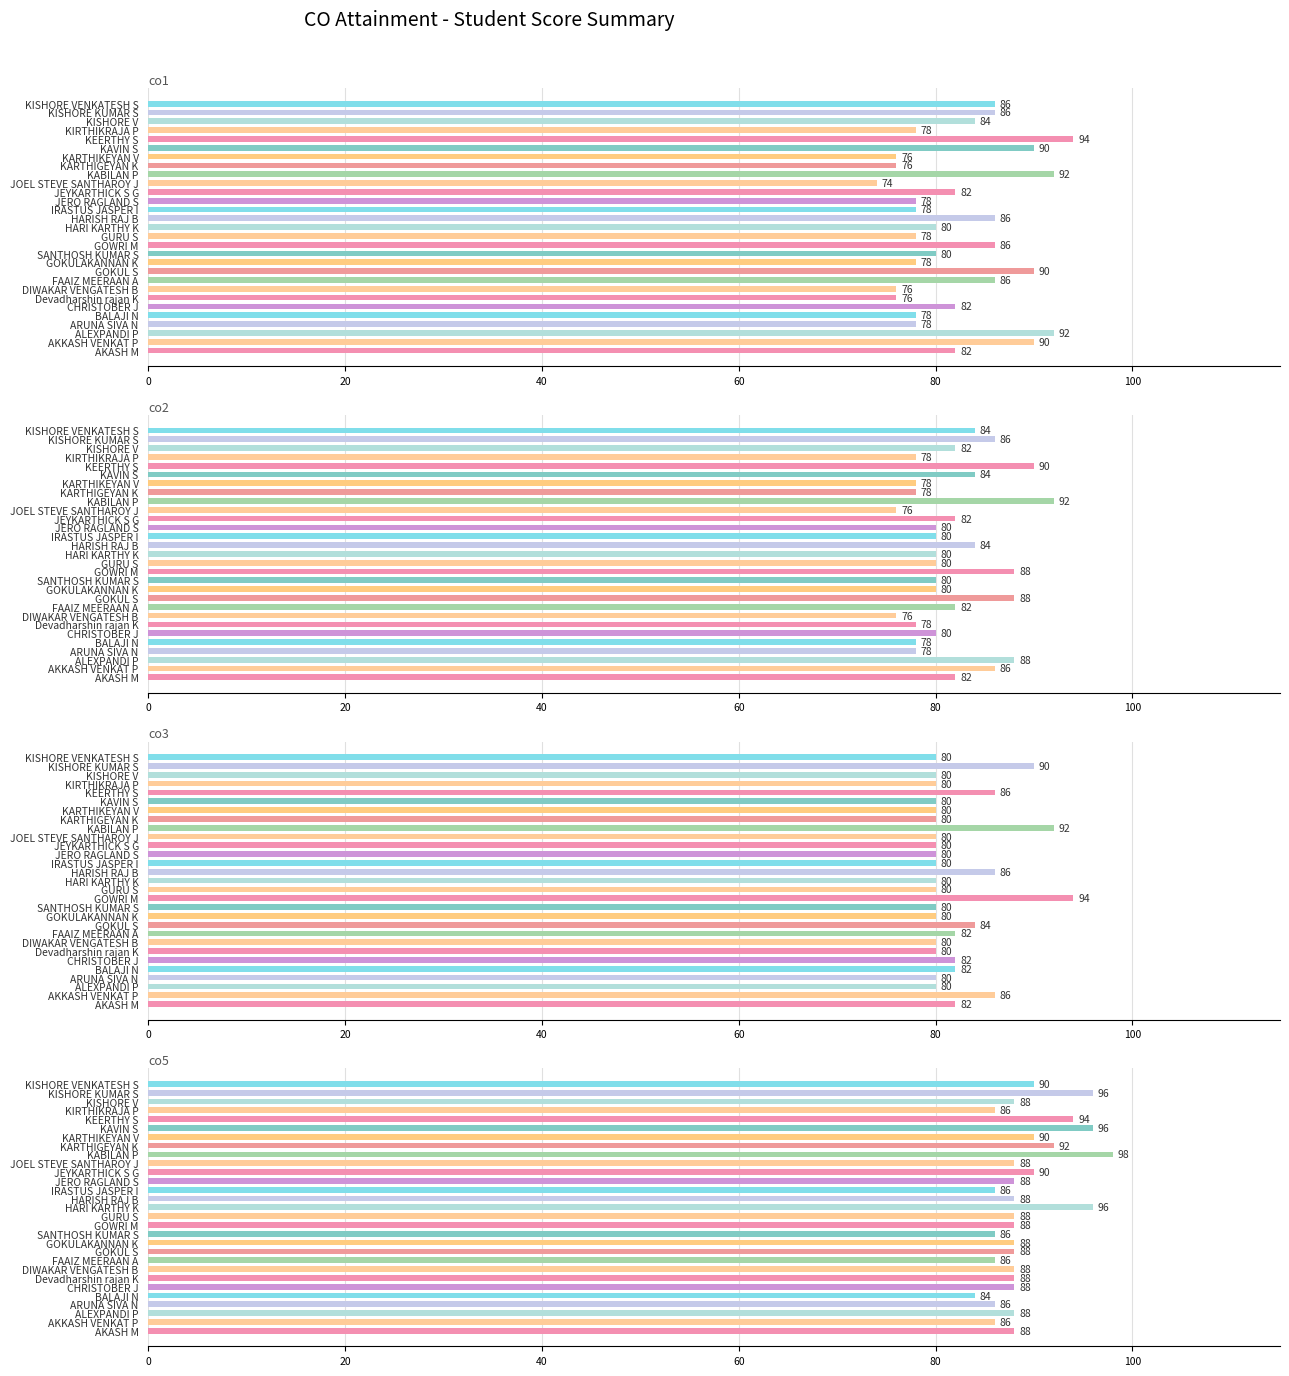

How many bars are there in total?

116